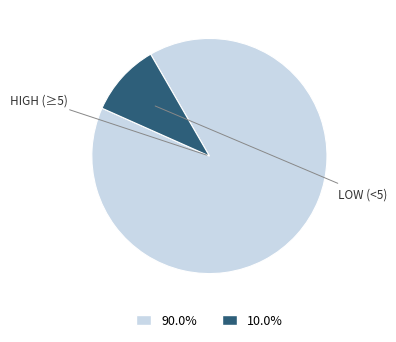

Does any single category account for the majority?

Yes